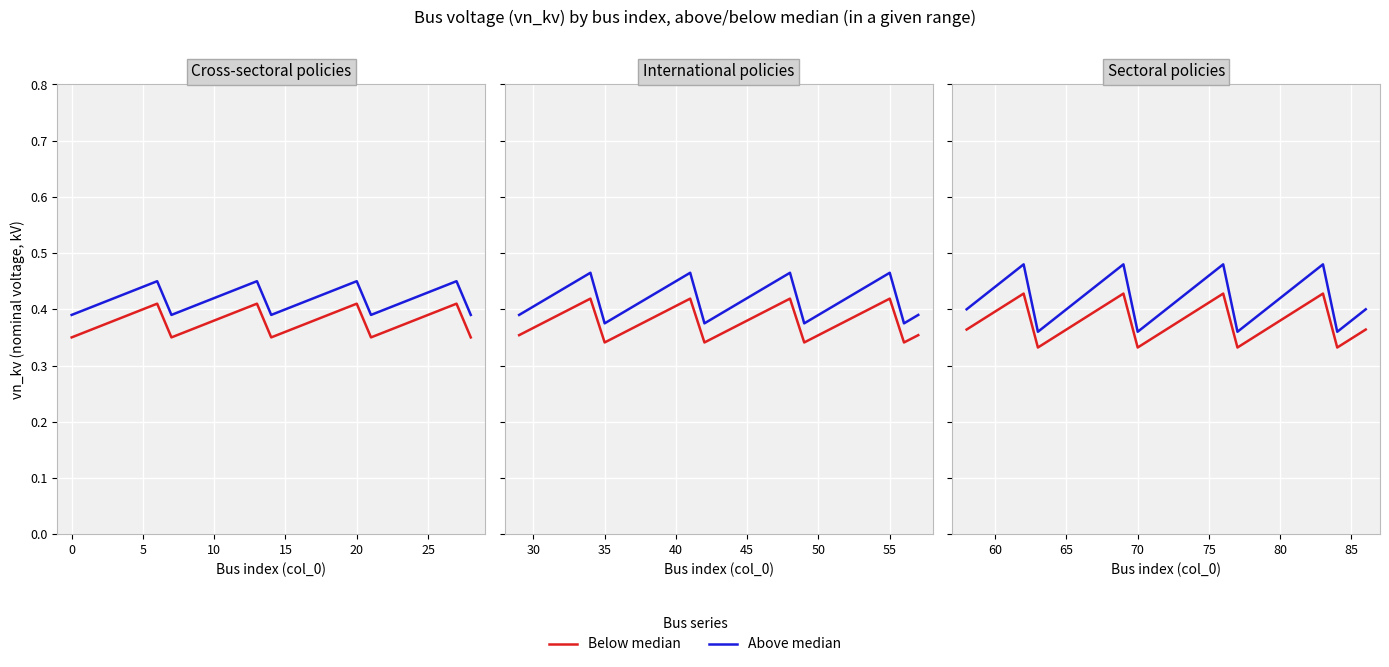

What is the average value of the Below median series?

0.4